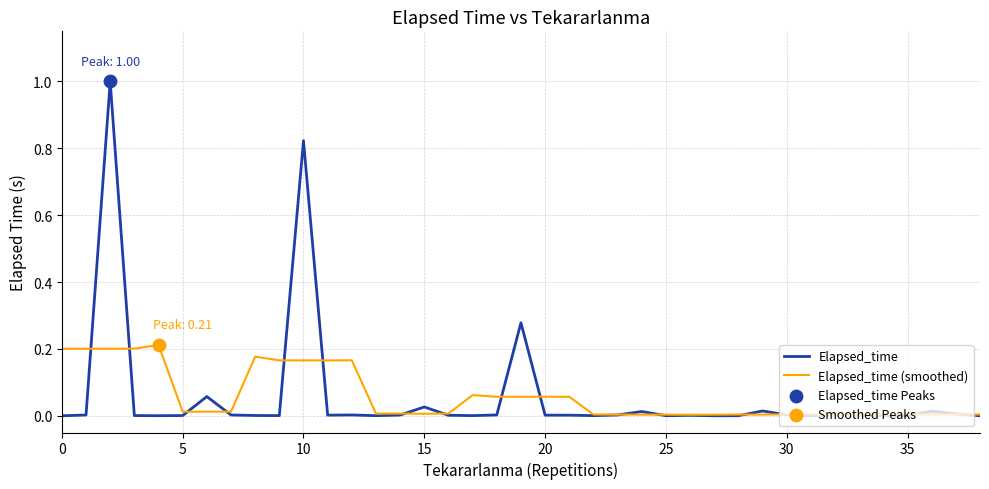

Which series has the widest spread of values?

Elapsed_time